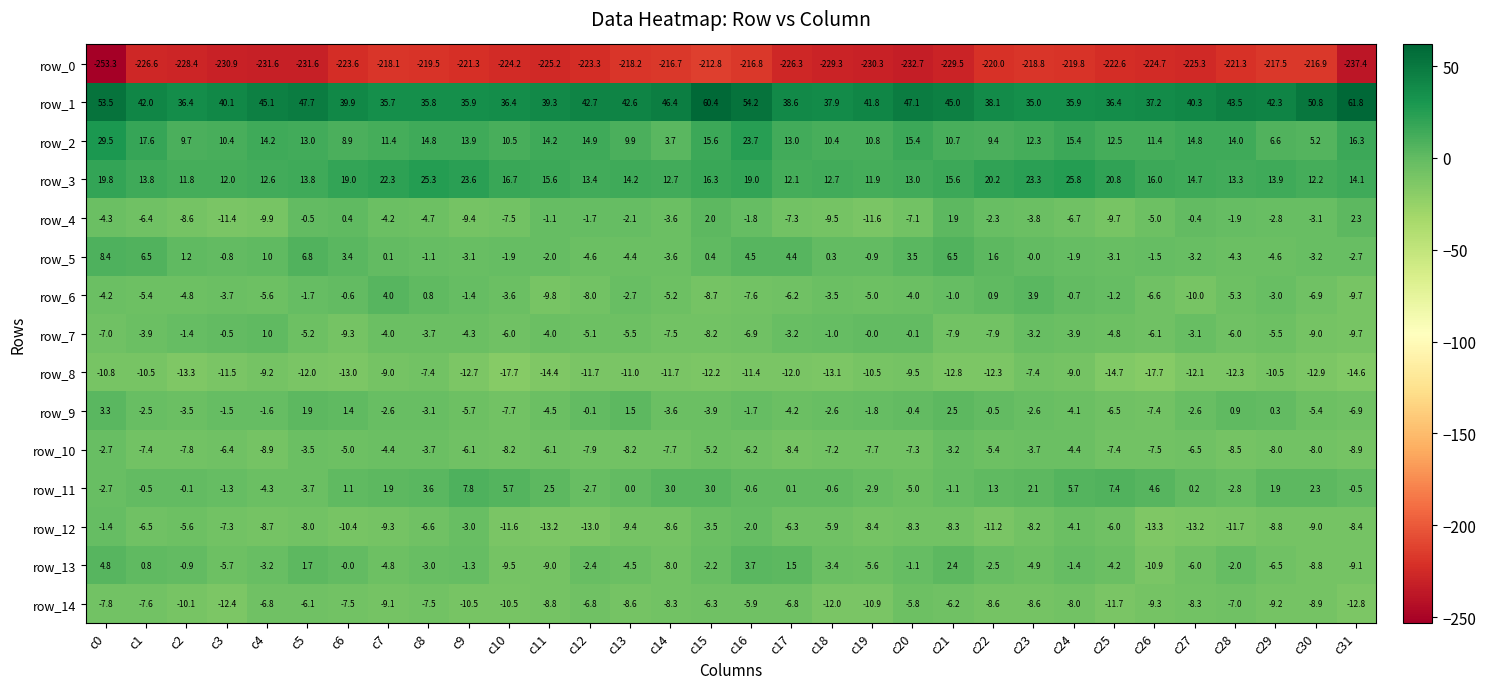

List the series in order of their peak value, lowest first.

row_0, row_8, row_14, row_10, row_12, row_7, row_4, row_9, row_6, row_13, row_11, row_5, row_3, row_2, row_1